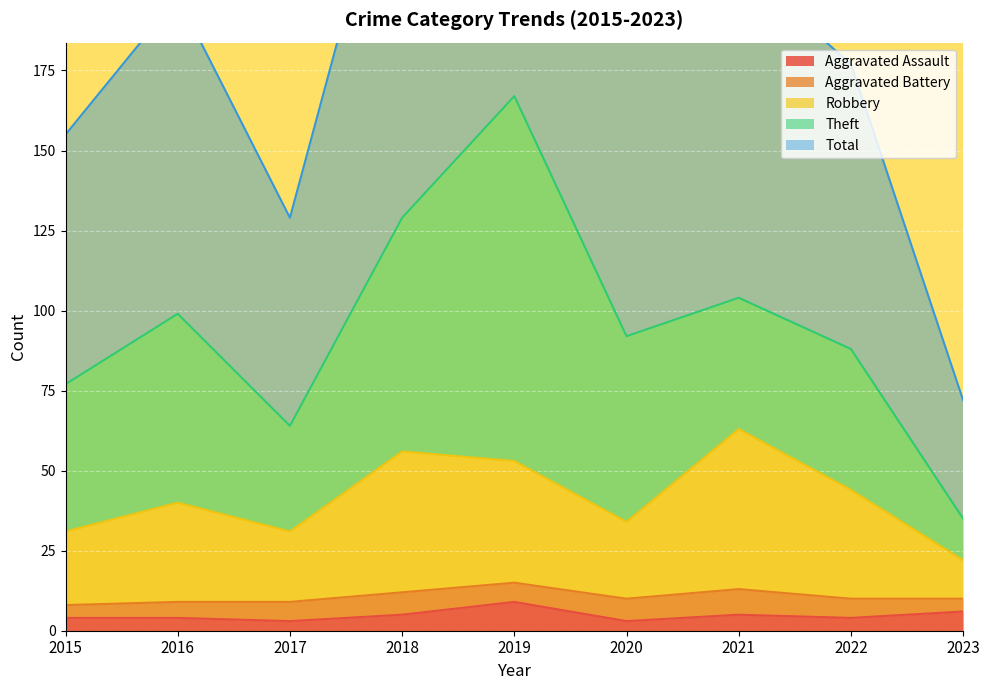

How many Aggravated Assault values are between 4 and 5?

5